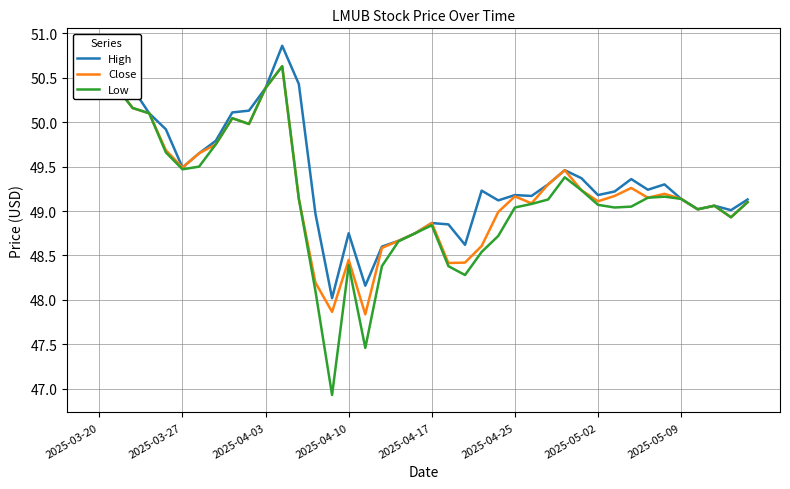

Which series has the largest range (max minus min)?

Low